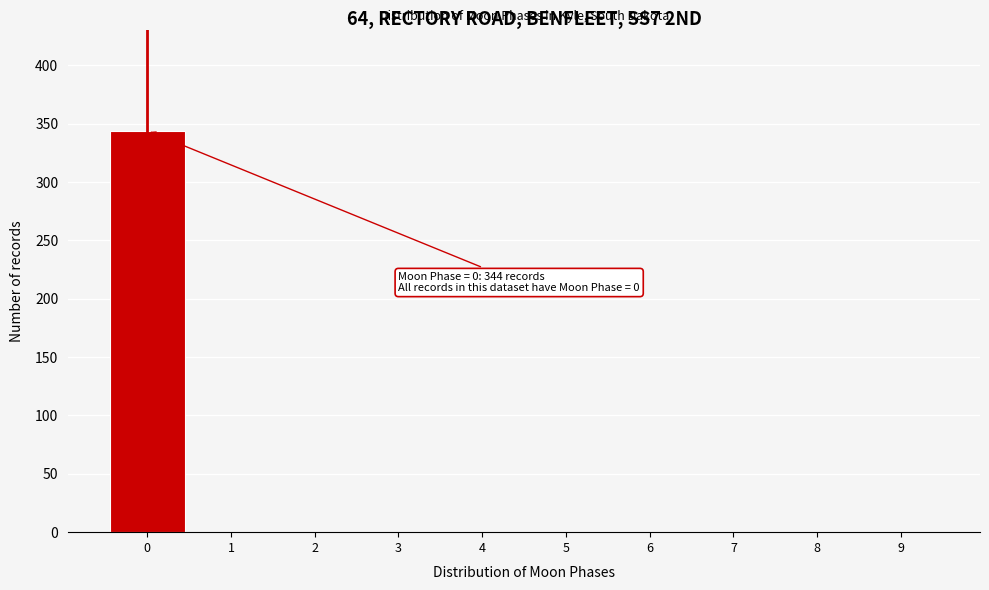

Over which range of the x-axis is the bar tallest?

-0.5 to 0.5